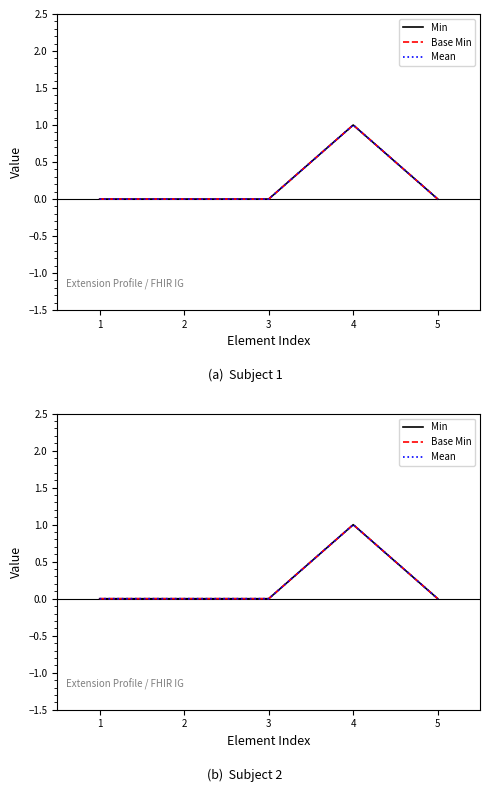

At how many categories does at least one series exceed 0?

1